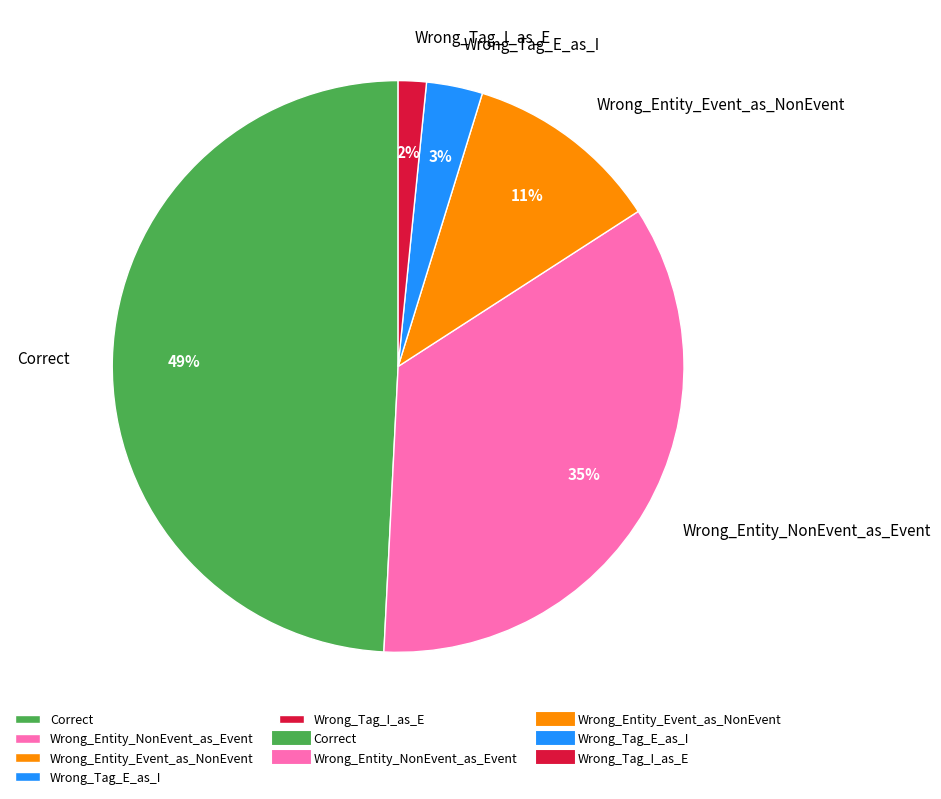

To the nearest percent, what is the average slice percentage?

20%